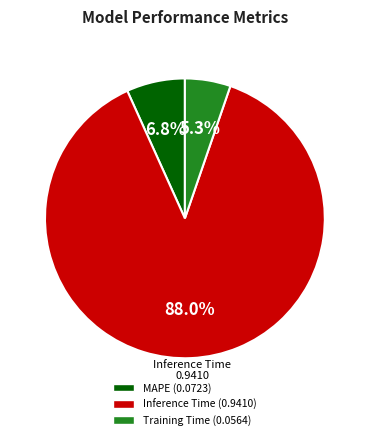

Which slice is the smallest?

Training Time